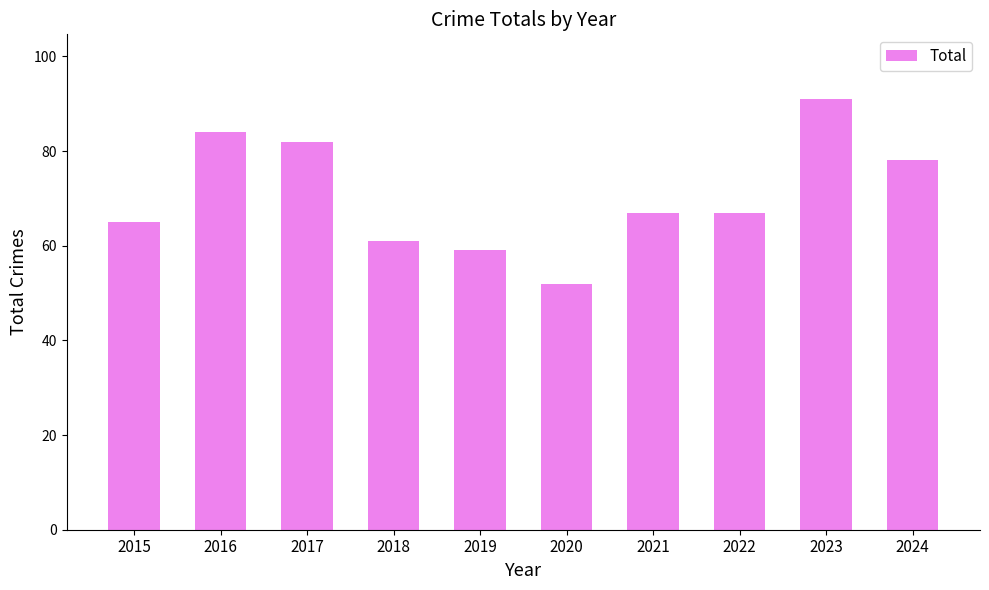

Which label corresponds to the smallest value in the chart?

2020